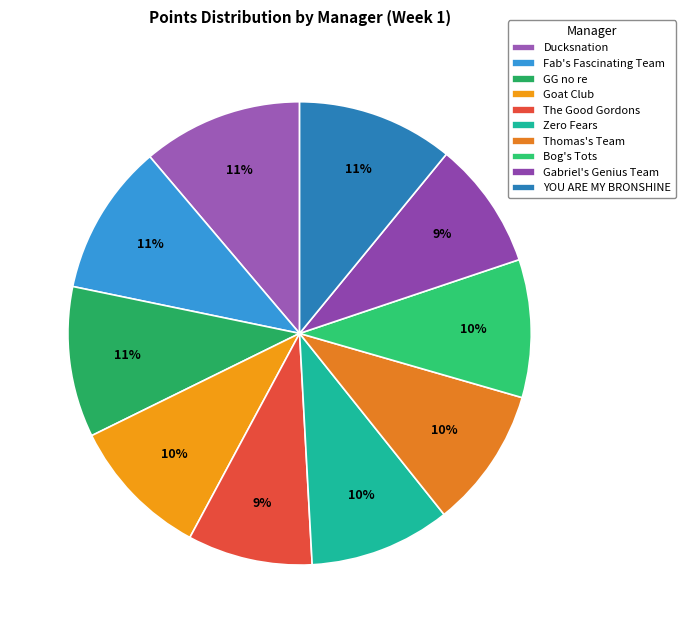

To the nearest percent, what portion does Goat Club represent?

10%